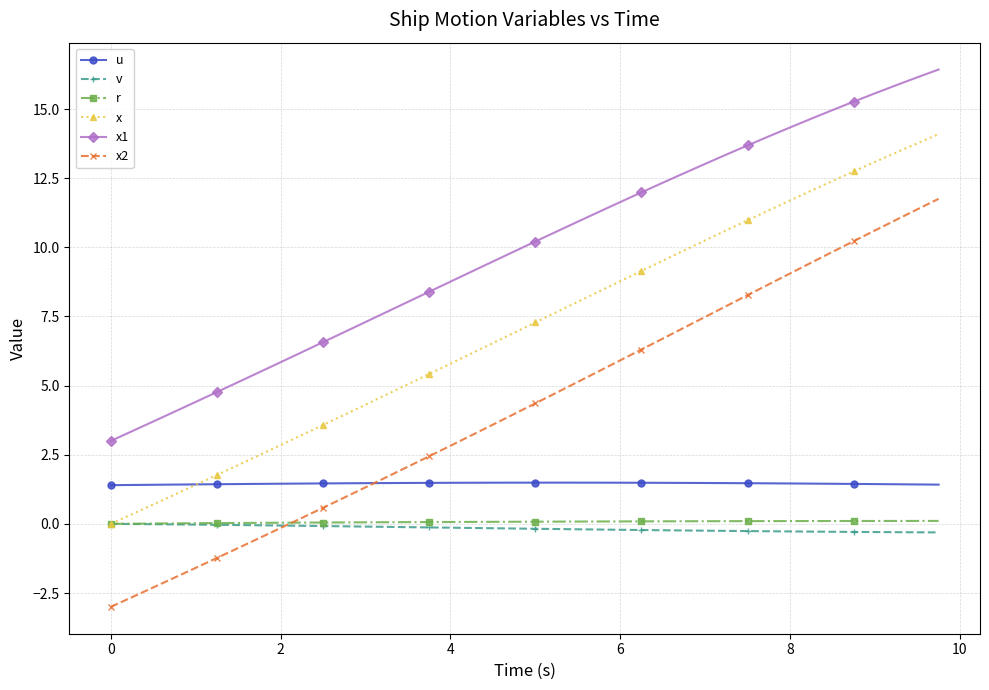

Which series has the largest total across all categories?

x1